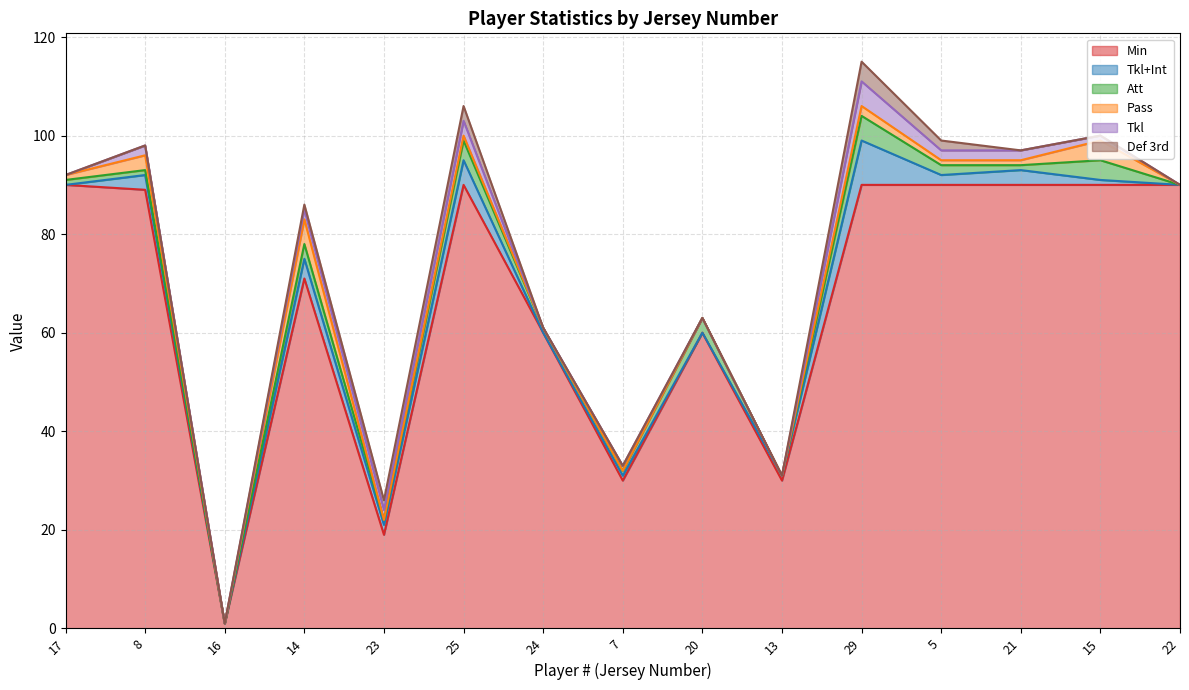

What is the label of the 12th point from the right?

14